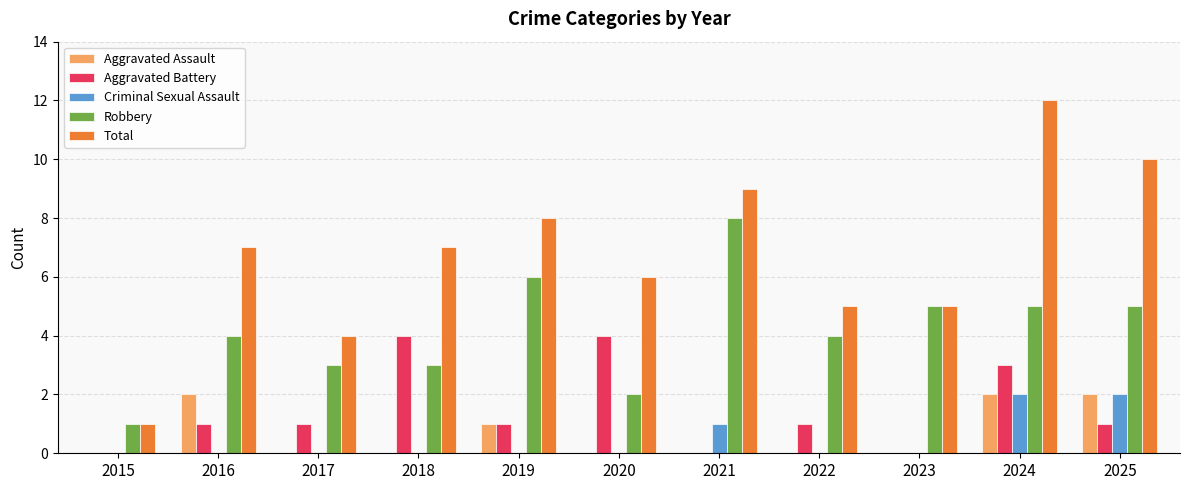

Is it true that Total equals 5 at 2022?

True